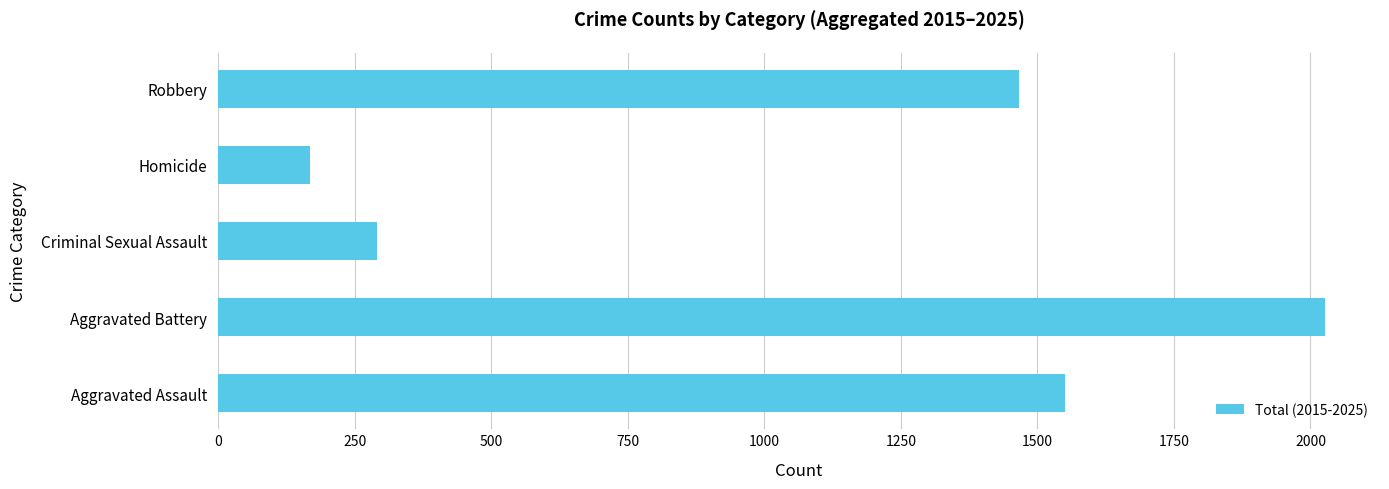

Reading bottom to top, transcribe all the data shown in this chart.

1550	2026	291	168	1467